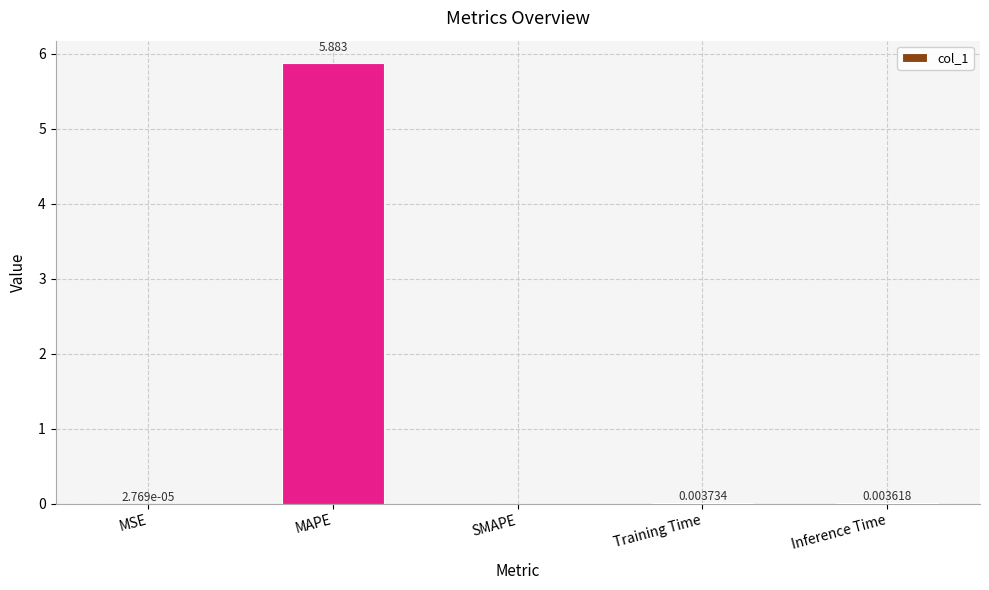

At which label is the value closest to 2?

Training Time